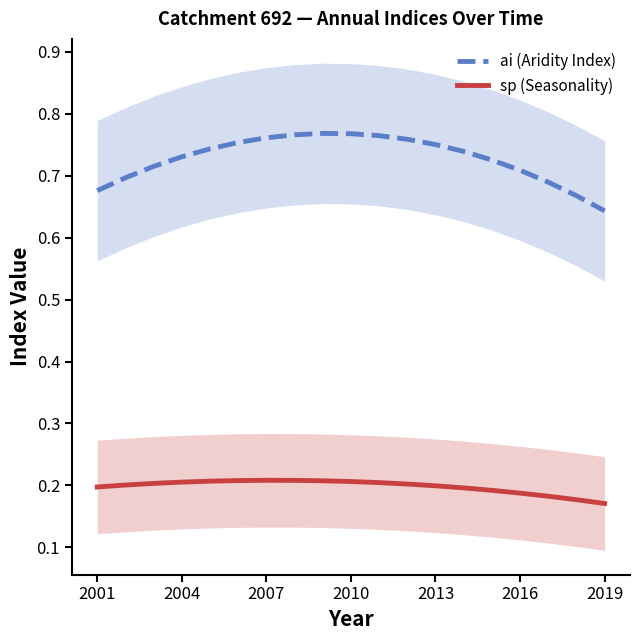

True or false: sp (Seasonality) and ai (Aridity Index) cross at least once.

False